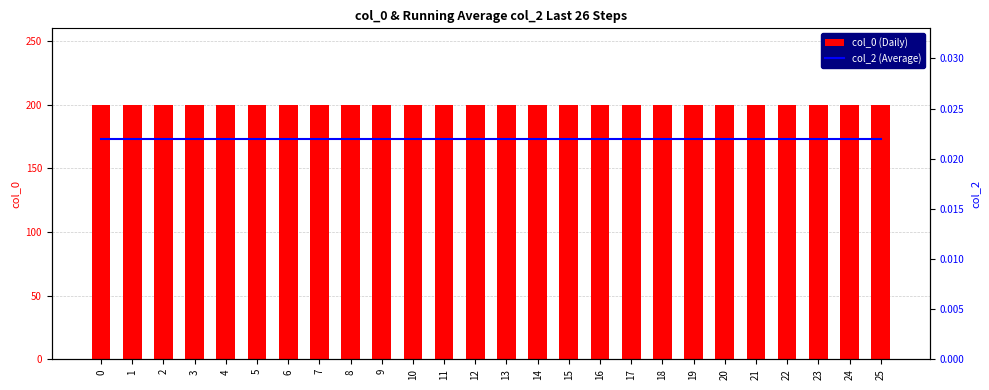

True or false: col_2 (Average) has a value of 0.0 at 21.

False